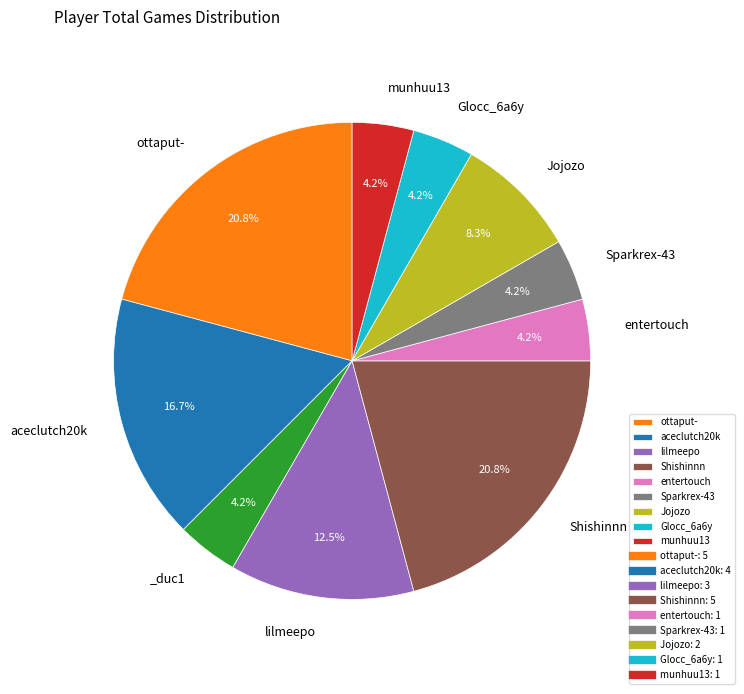

Does any single category account for the majority?

No